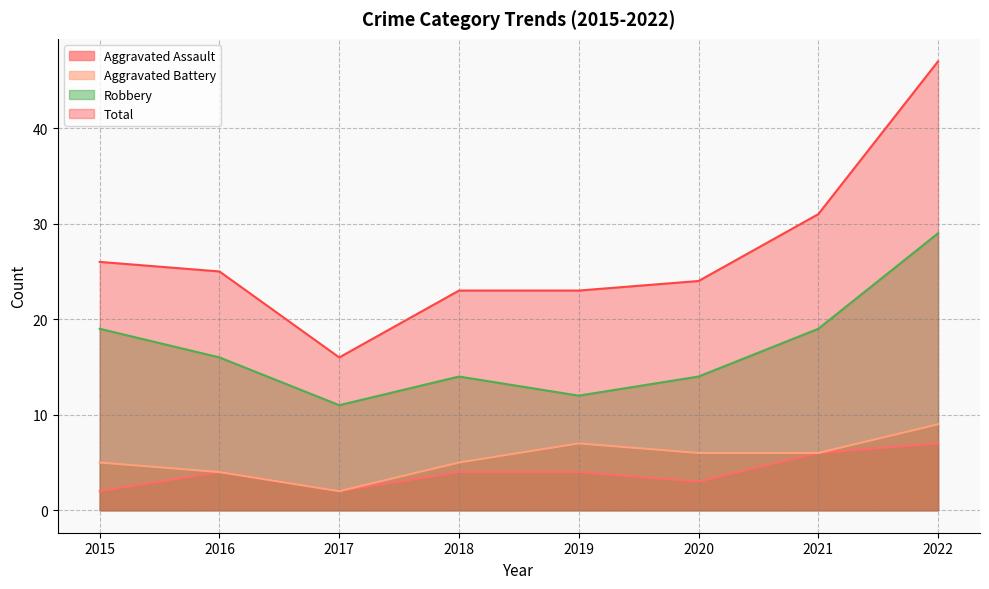

At how many categories does at least one series exceed 27?

2